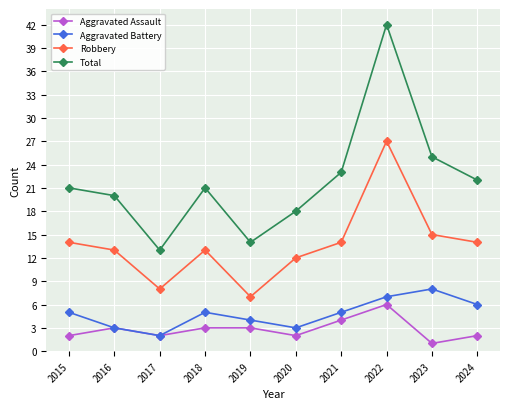

What is the difference between the maximum and minimum values in the Total series?

29